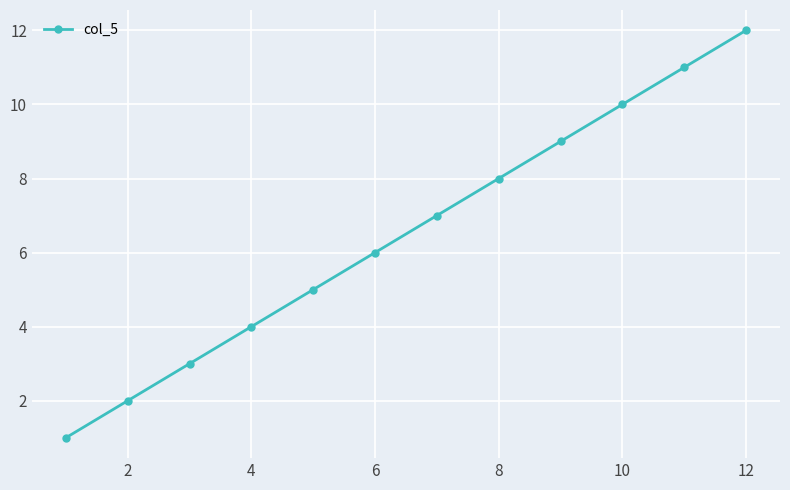

What is the maximum value shown in the chart?

12